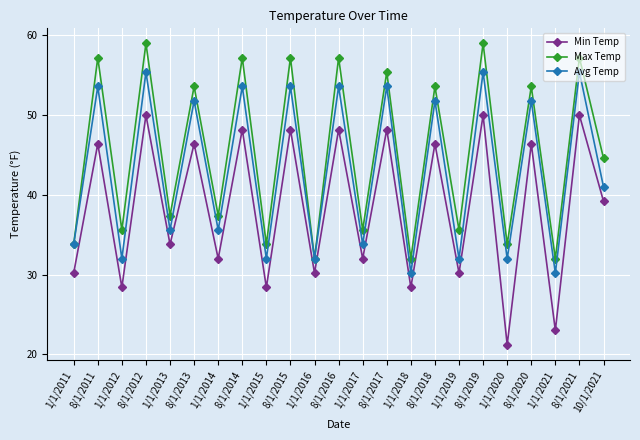

What is the minimum value for Min Temp?

21.2